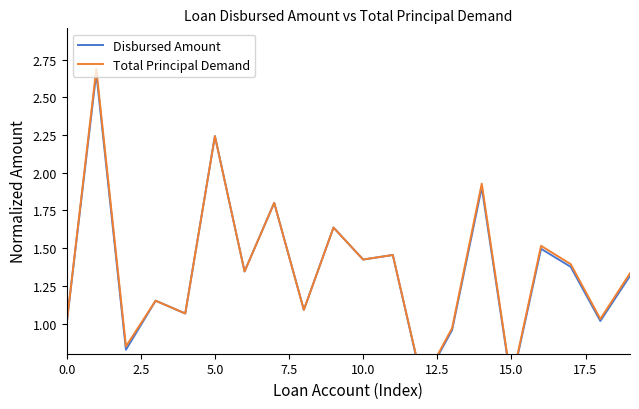

Reading left to right, list all the values displayed in this chart.

Disbursed Amount: 1.0	2.7	0.8	1.2	1.1	2.2	1.3	1.8	1.1	1.6	1.4	1.5	0.6	1.0	1.9	0.6	1.5	1.4	1.0	1.3
Total Principal Demand: 1.0	2.7	0.8	1.2	1.1	2.2	1.3	1.8	1.1	1.6	1.4	1.5	0.6	1.0	1.9	0.6	1.5	1.4	1.0	1.3